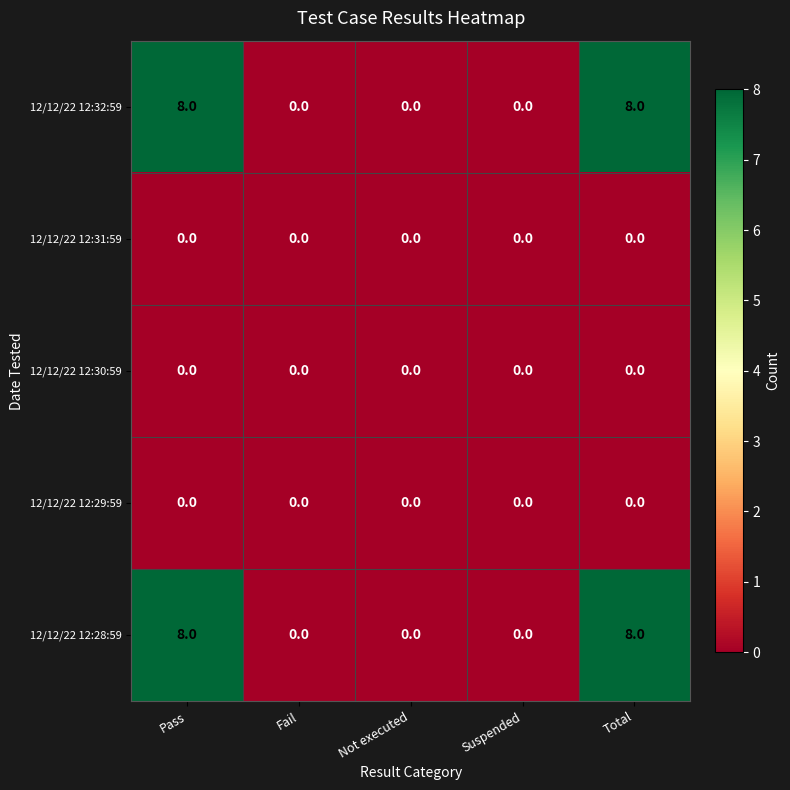

What is the spread (max minus min) of values at Total?

8